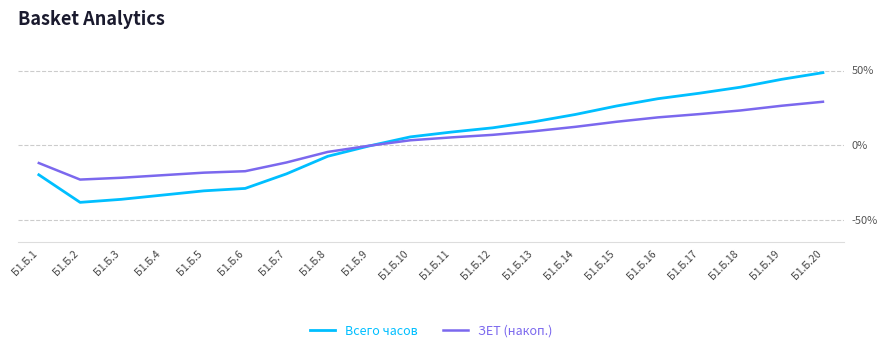

True or false: Всего часов has a value of -32.4 at Б1.Б.1.

False